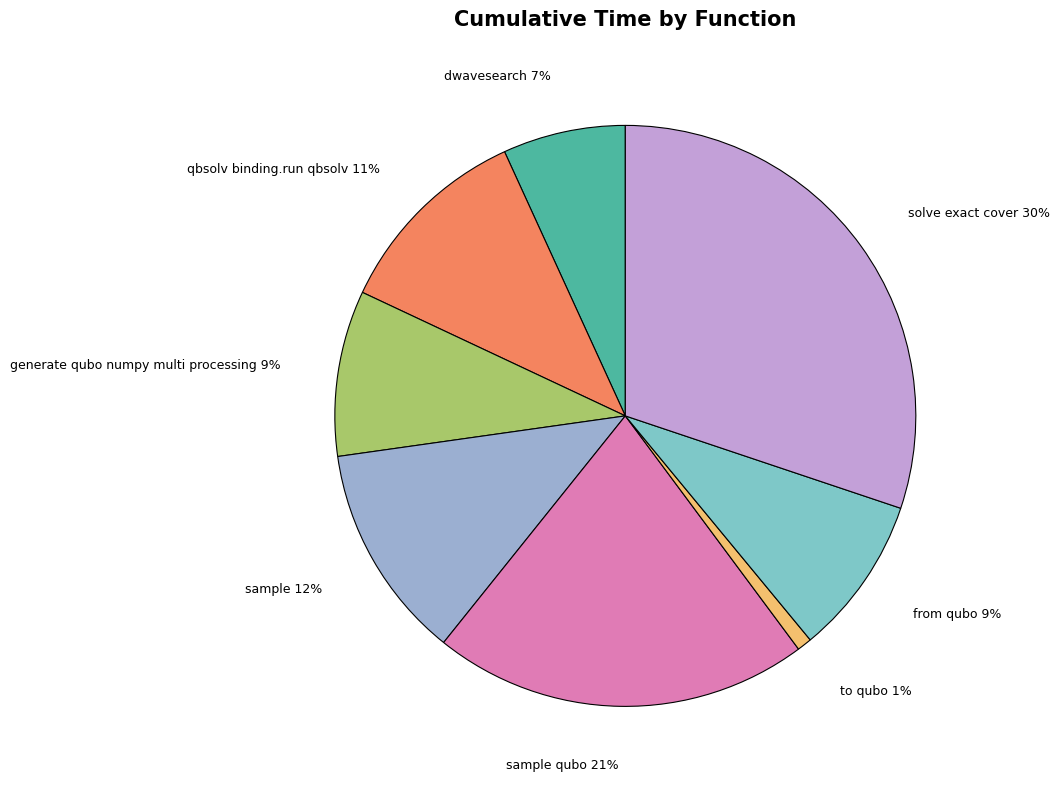

How many slices are in this pie chart?

8